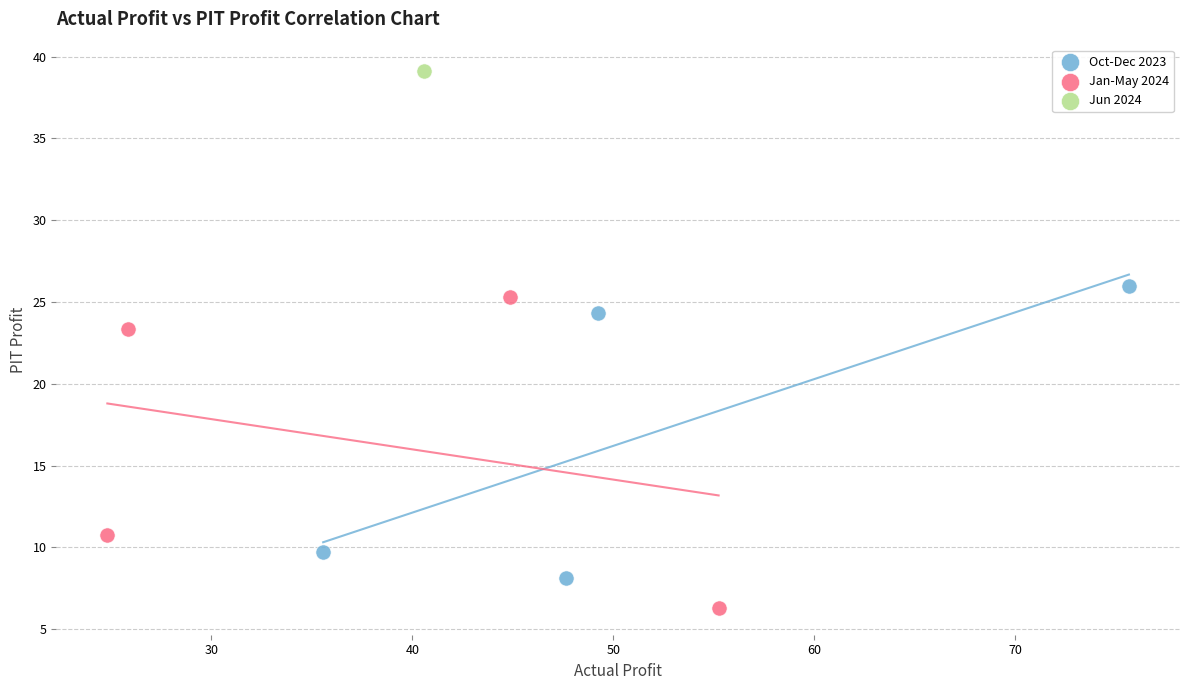

Which series contains the highest Y value?

Jun 2024